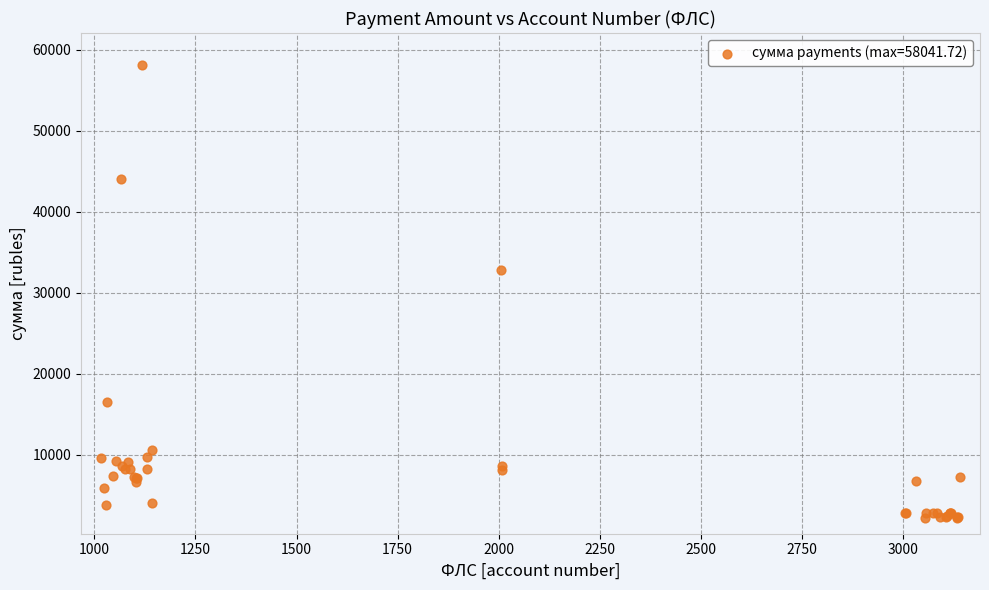

What Y value in the scatter plot is closest to 30138?

32831.4